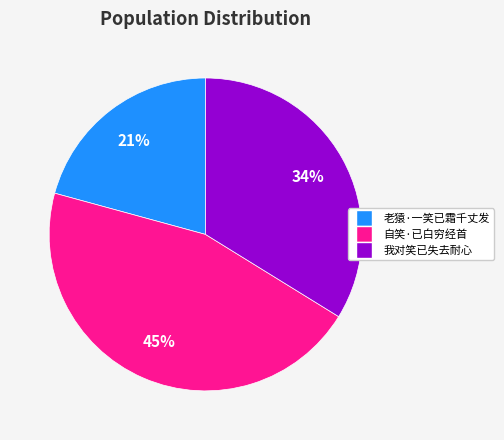

Which has a higher value, 老猿·一笑已霜千丈发 or 自笑·已白穷经首?

自笑·已白穷经首